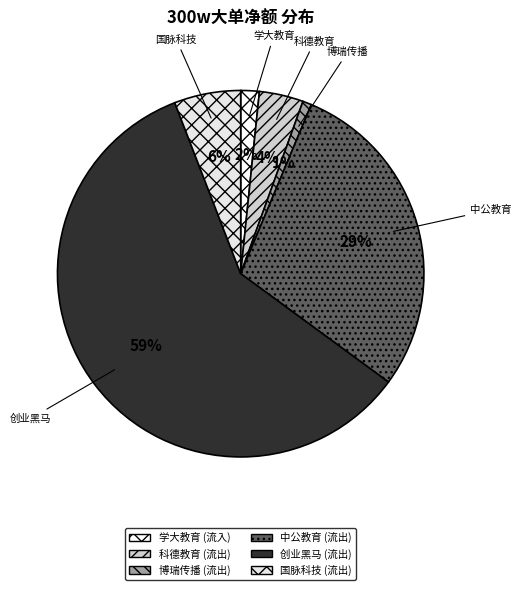

Which slice is the largest?

创业黑马